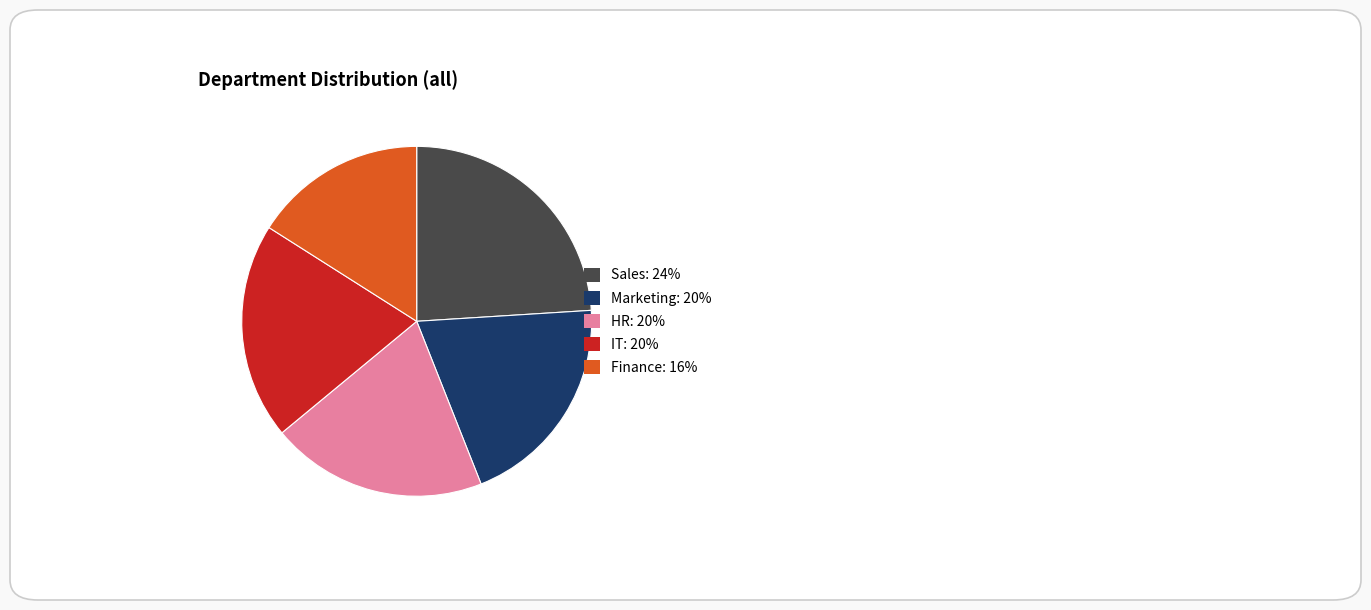

Is Finance the majority of the pie?

No